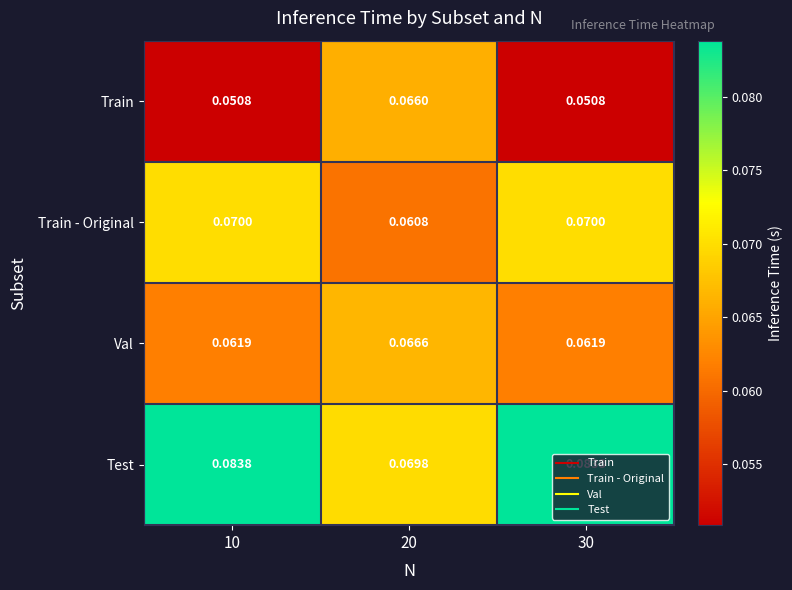

Which series has the widest spread of values?

Train